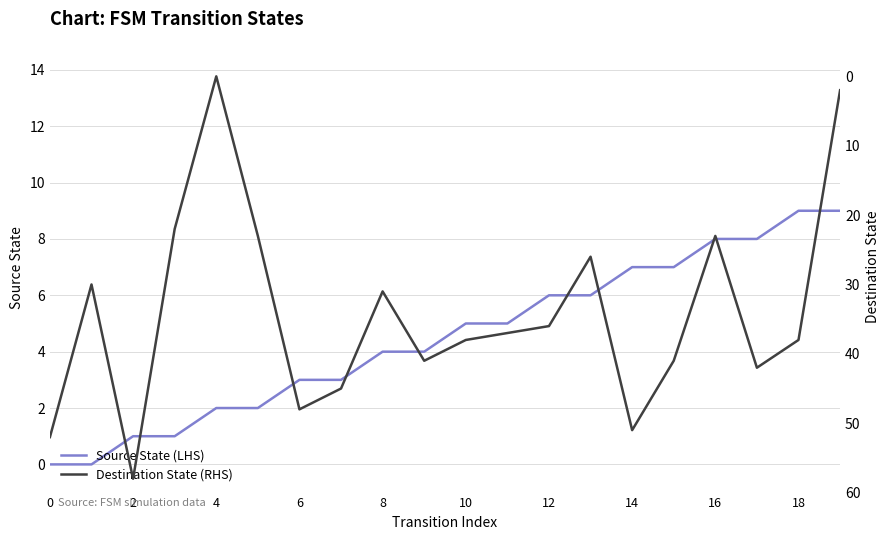

Which series has the widest spread of values?

Destination State (RHS)